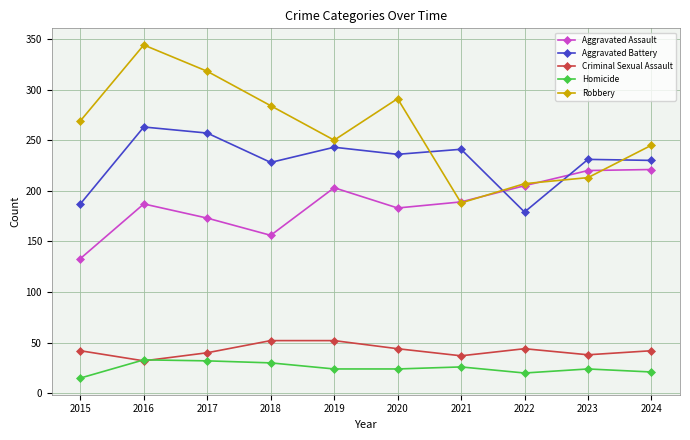

True or false: Homicide and Aggravated Assault intersect in this chart.

False